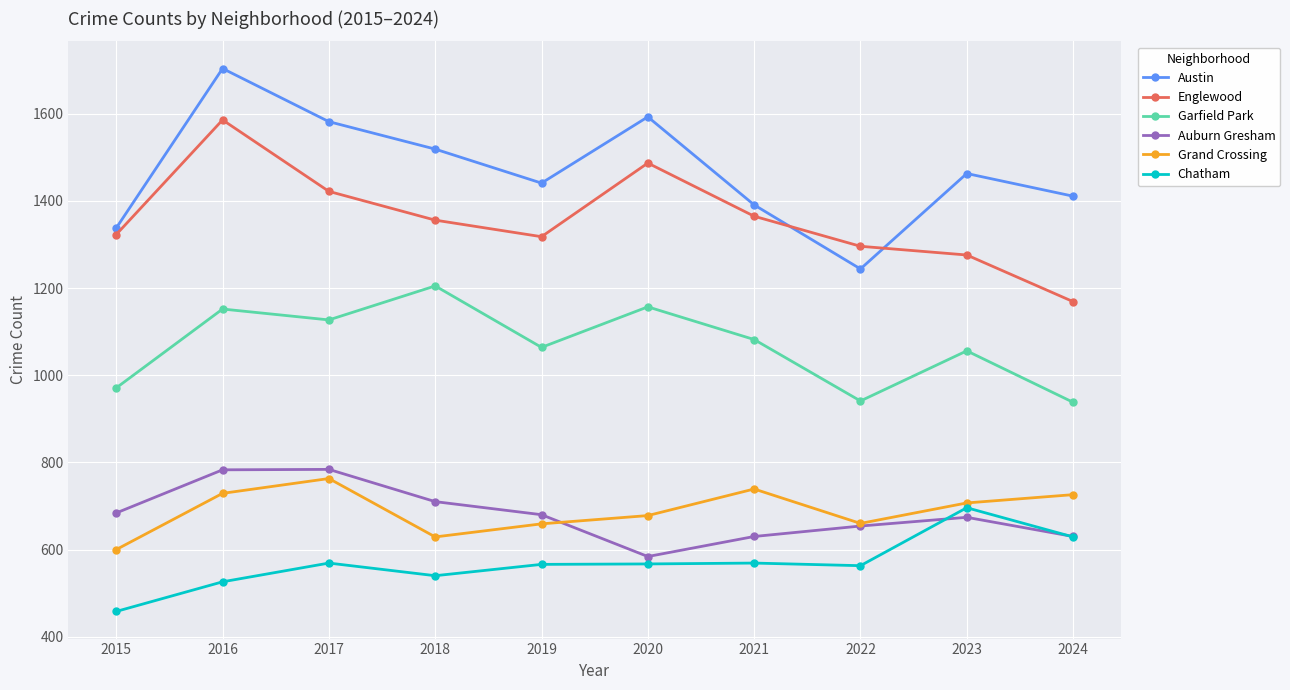

Where is the first local maximum for Chatham?

2017